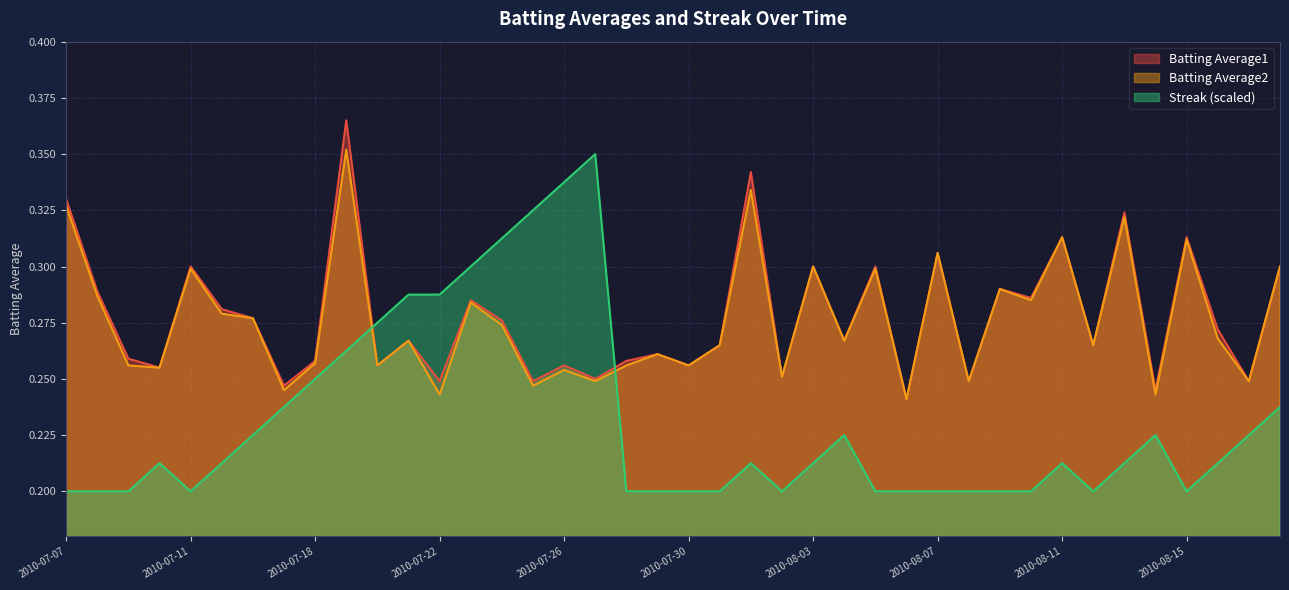

Which series has the largest range (max minus min)?

Streak (scaled)